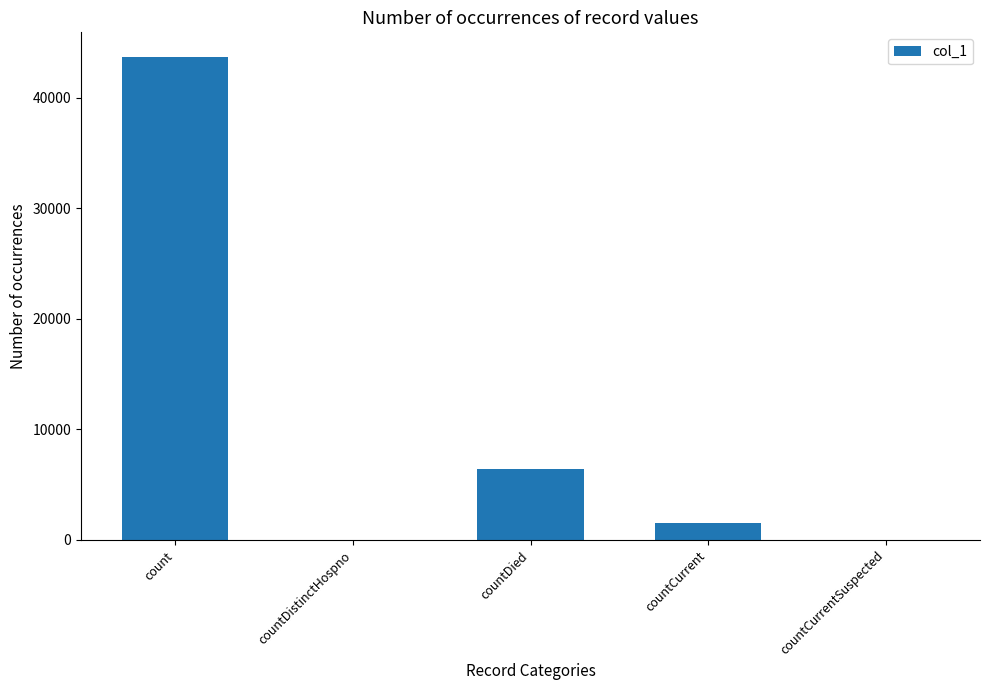

Between countCurrent and countDistinctHospno, which is larger?

countCurrent